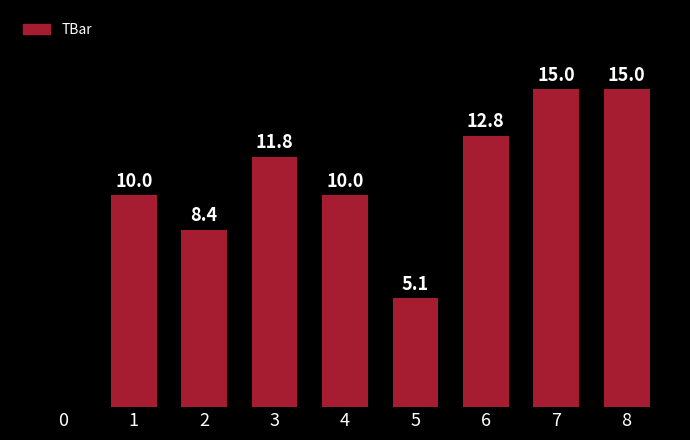

Reading left to right, transcribe all the data shown in this chart.

0.0	10.0	8.4	11.8	10.0	5.1	12.8	15.0	15.0